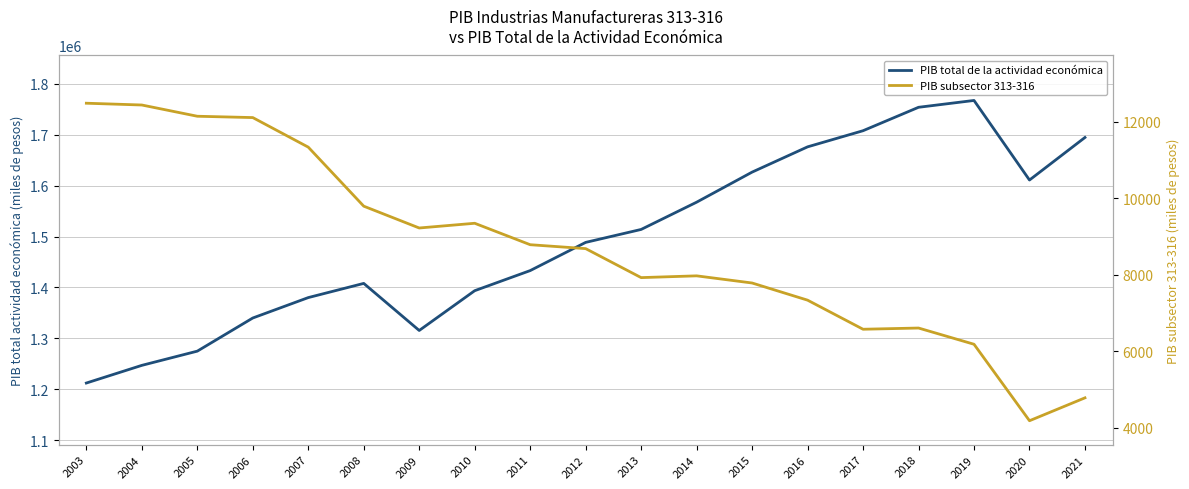

Where is the first local minimum for PIB subsector 313-316?

2009